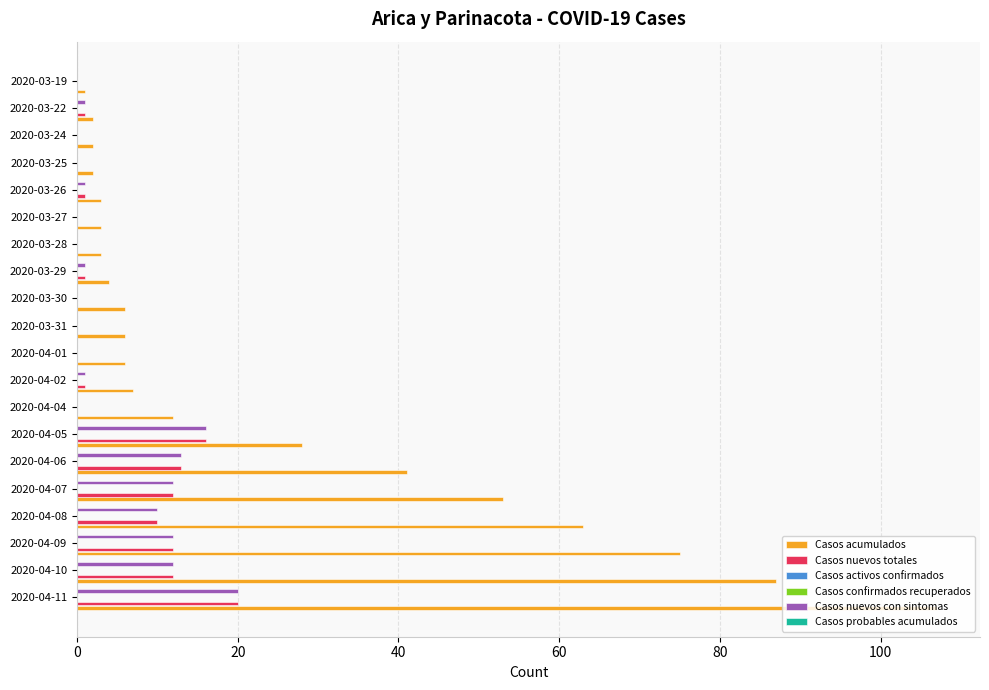

How many groups of bars are there?

20